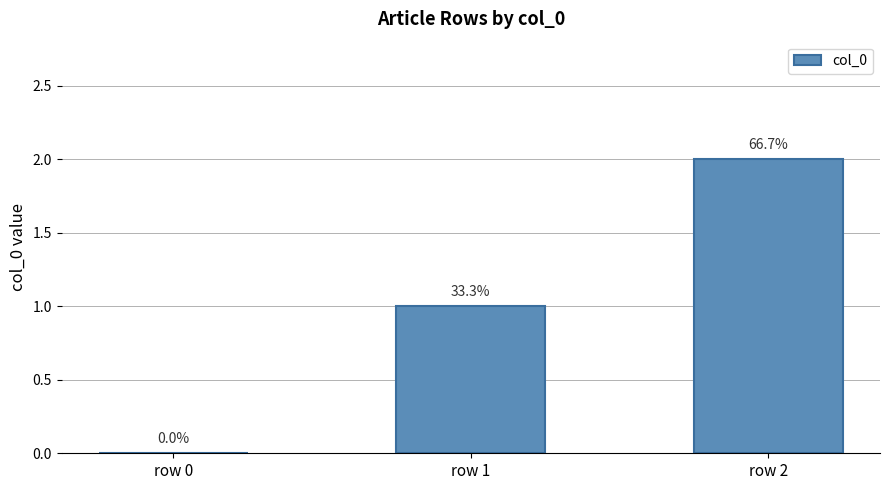

Where is the data nearest to the value 1?

row 1